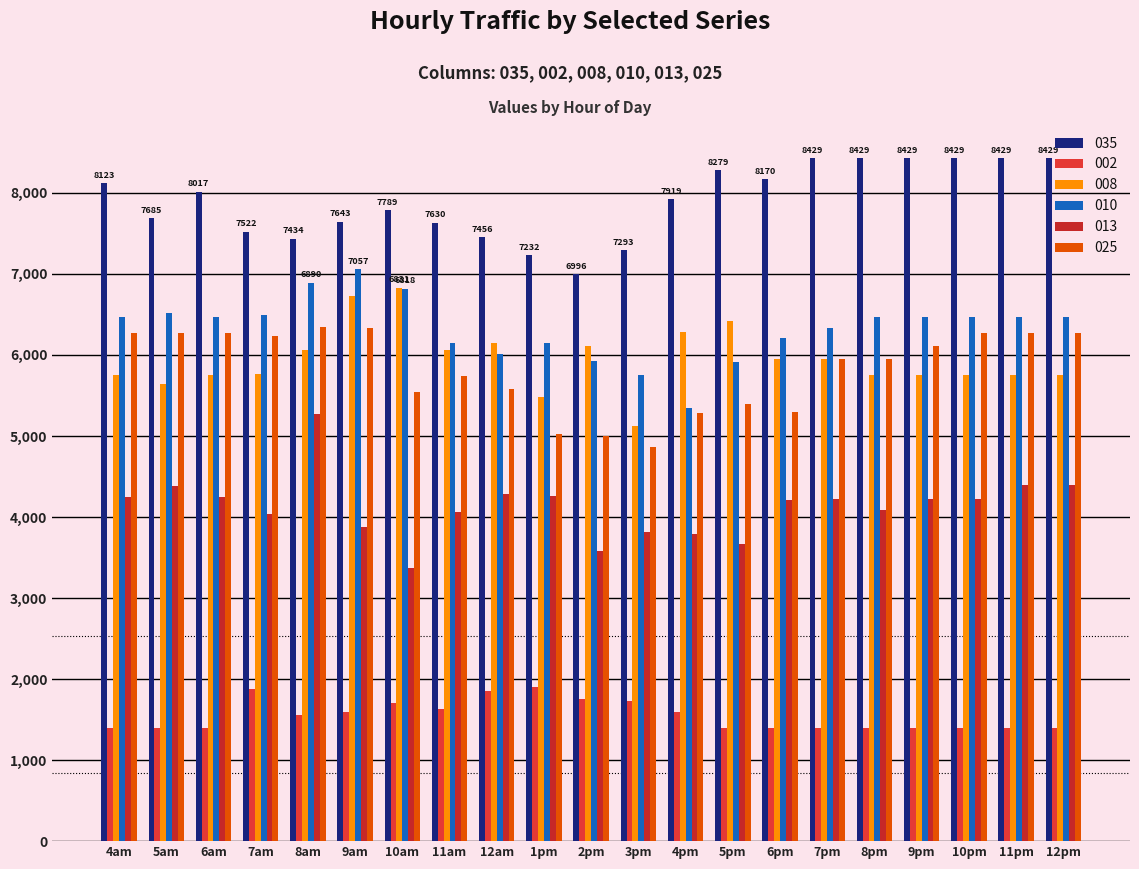

What is the difference between the 035 values at 6am and 5pm?

261.9